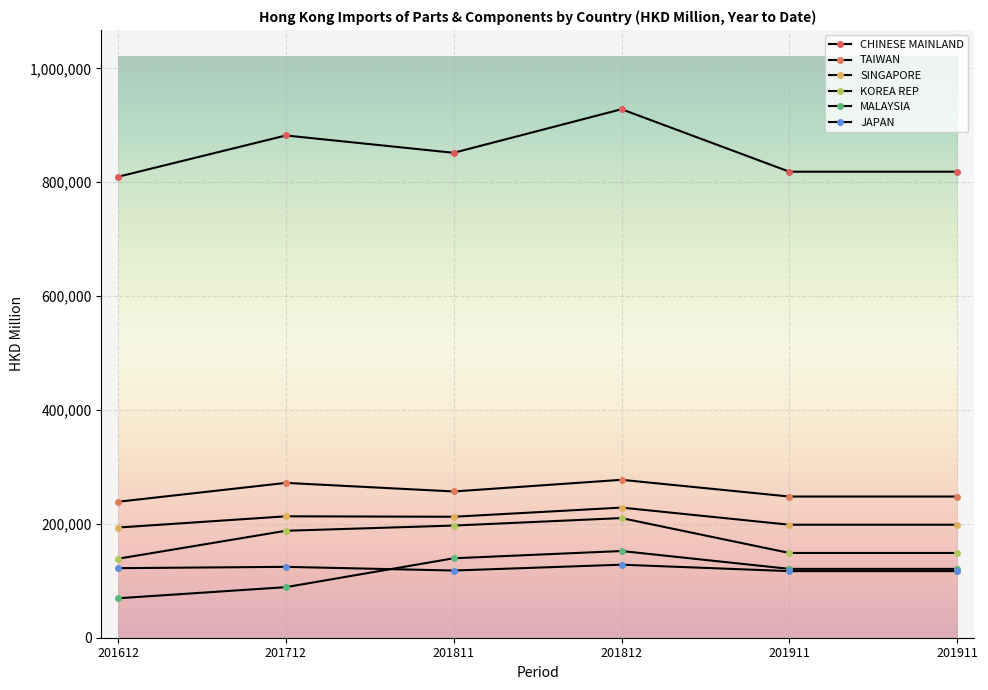

How many categories are shown in the chart?

6